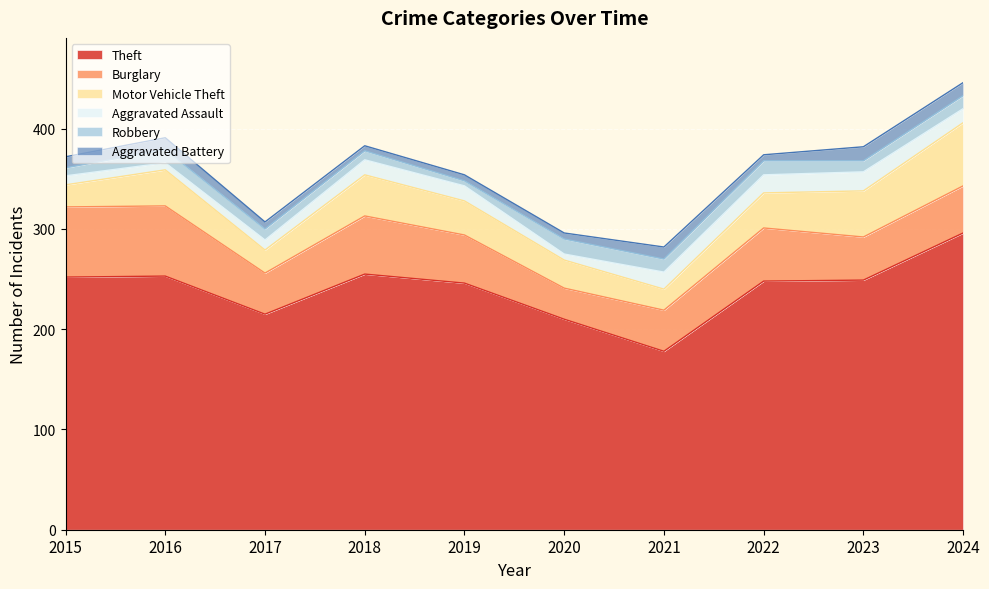

List the labels in order of Theft value, smallest first.

2021, 2020, 2017, 2019, 2022, 2023, 2015, 2016, 2018, 2024